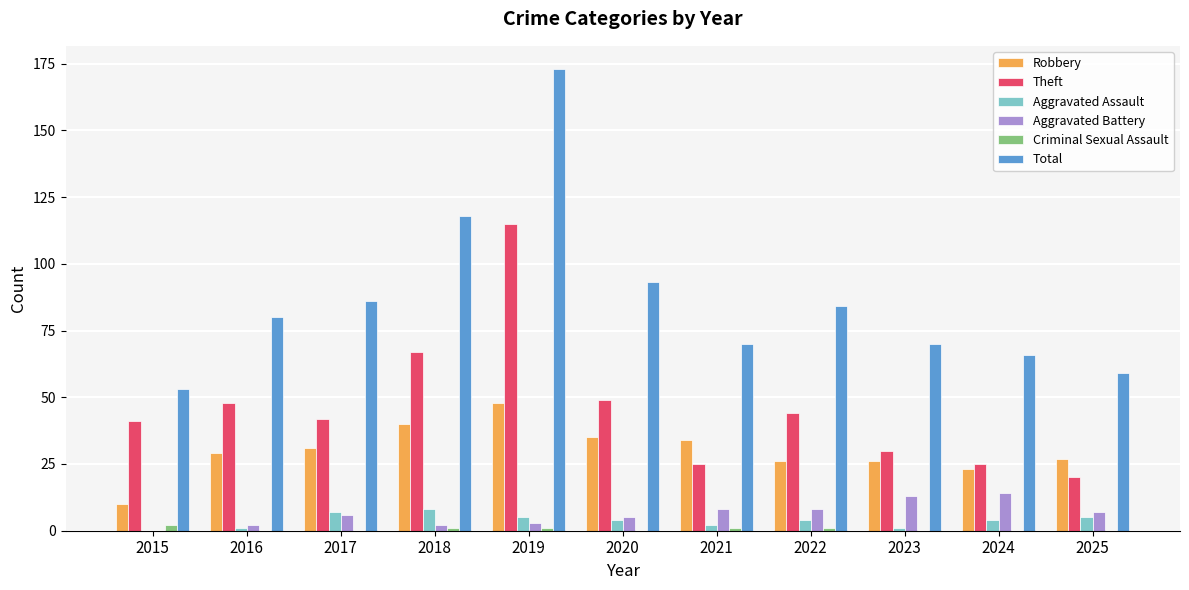

Between 2021 and 2024, which series saw the biggest shift?

Robbery